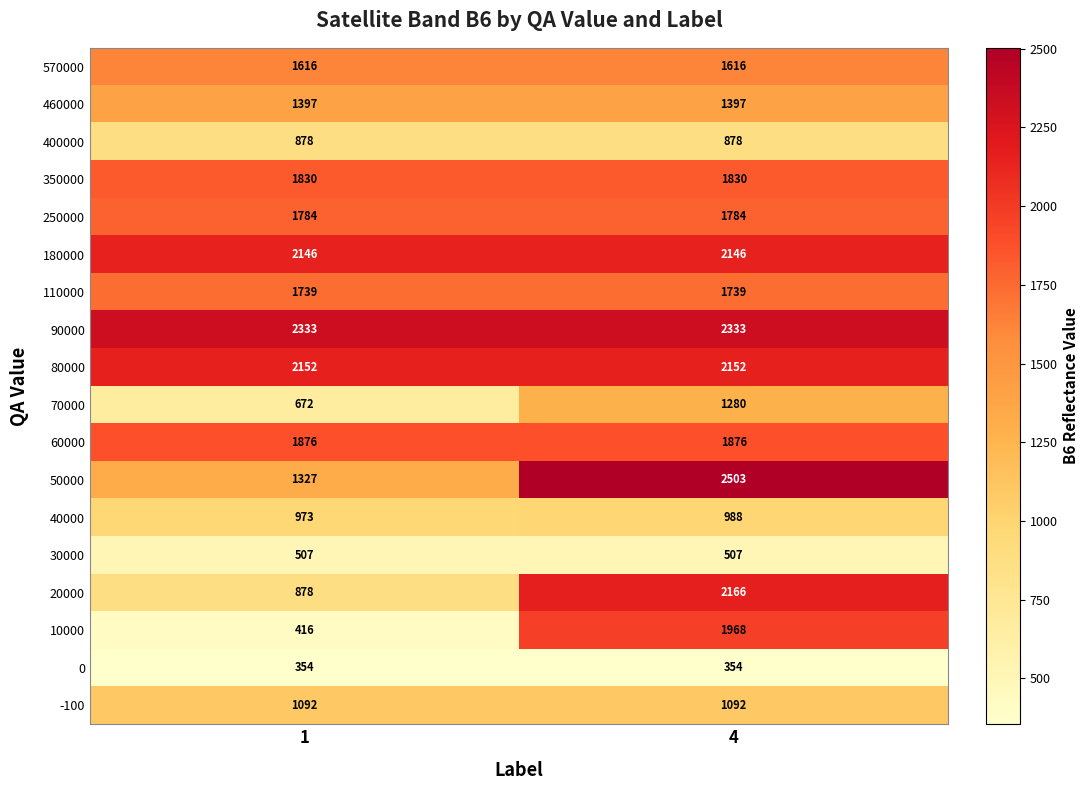

What is the total value across all series at 4?

28609